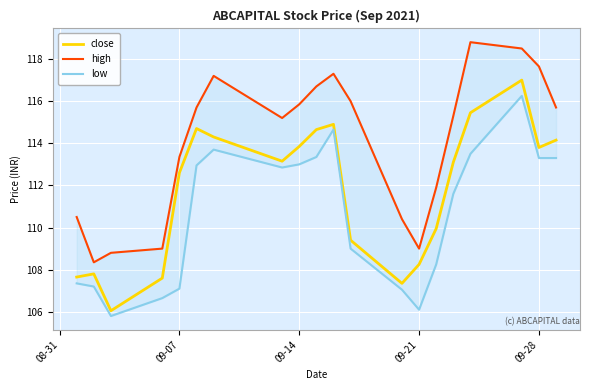

Reading left to right, extract all data points from this chart.

close: 107.7	107.8	106.0	107.6	112.6	114.7	114.3	113.2	113.8	114.7	114.9	109.4	107.3	108.2	110.0	113.1	115.5	117.0	113.8	114.2
high: 110.5	108.3	108.8	109.0	113.3	115.7	117.2	115.2	115.8	116.7	117.3	116.0	110.4	109.0	111.9	115.3	118.8	118.5	117.7	115.7
low: 107.3	107.2	105.8	106.7	107.1	113.0	113.7	112.8	113.0	113.3	114.7	109.0	107.0	106.1	108.2	111.6	113.5	116.2	113.3	113.3